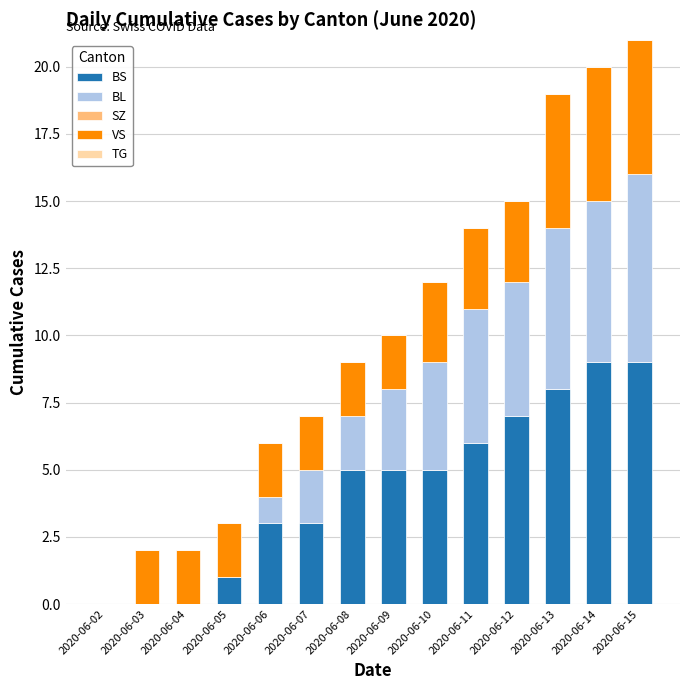

What is the total value across all series at 2020-06-13?

19